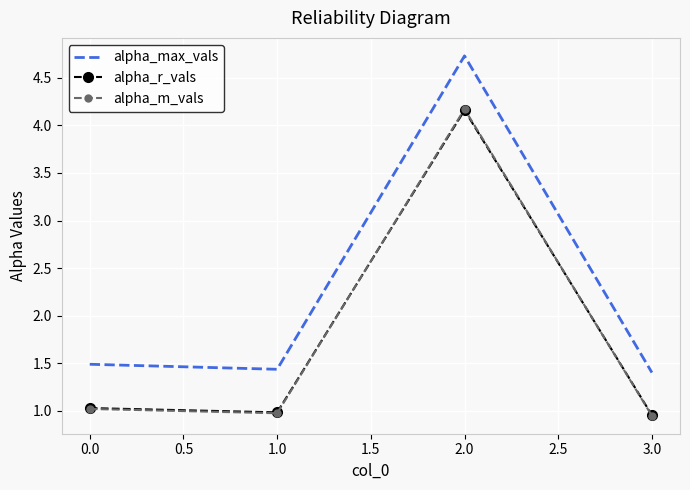

How many values in the alpha_r_vals series exceed 1?

2